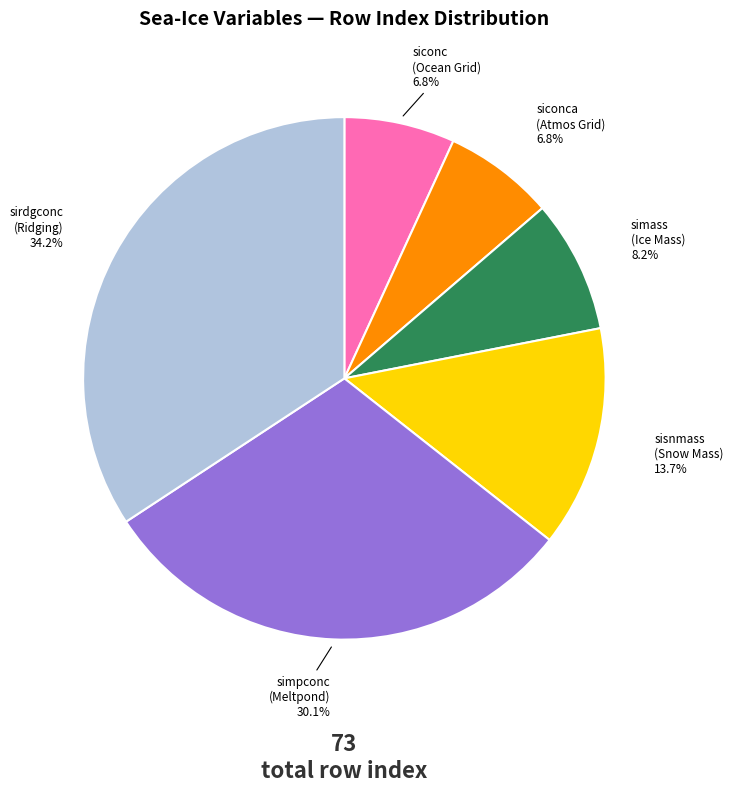

Which slice is the largest?

sirdgconc (Ridging)